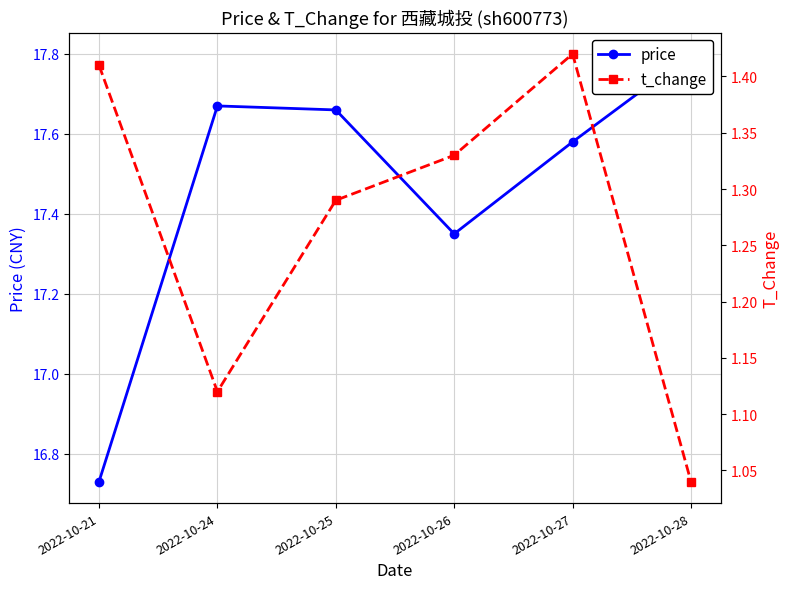

Read the price value at 2022-10-25.

17.7